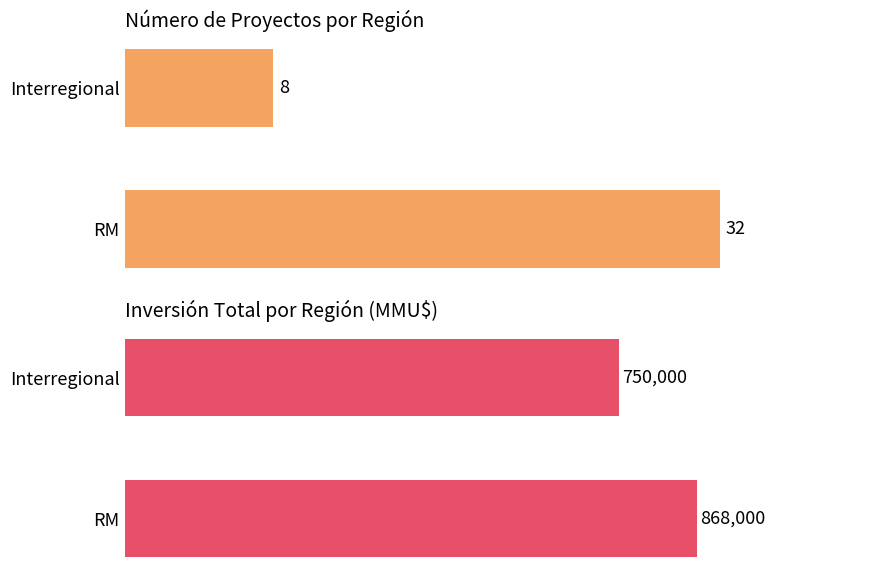

List the series in order of their overall mean, lowest first.

Count, Inversión(MMU$)